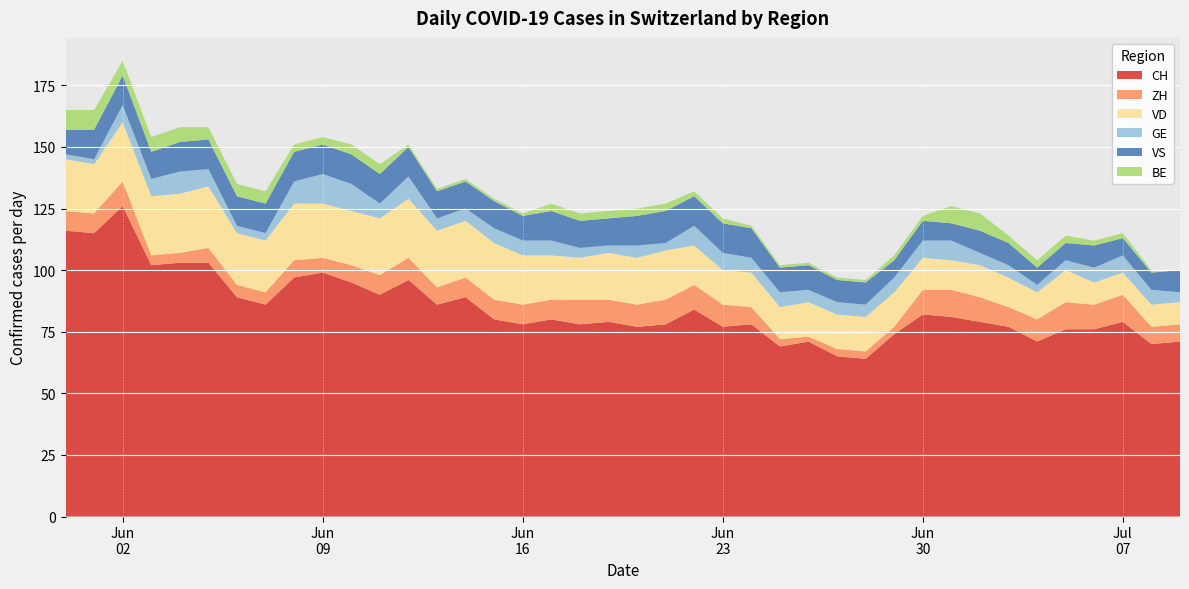

Reading left to right, extract all data points from this chart.

CH: 2020-05-31=116	2020-06-01=115	2020-06-02=126	2020-06-03=102	2020-06-04=103	2020-06-05=103	2020-06-06=89	2020-06-07=86	2020-06-08=97	2020-06-09=99	2020-06-10=95	2020-06-11=90	2020-06-12=96	2020-06-13=86	2020-06-14=89	2020-06-15=80	2020-06-16=78	2020-06-17=80	2020-06-18=78	2020-06-19=79	2020-06-20=77	2020-06-21=78	2020-06-22=84	2020-06-23=77	2020-06-24=78	2020-06-25=69	2020-06-26=71	2020-06-27=65	2020-06-28=64	2020-06-29=74	2020-06-30=82	2020-07-01=81	2020-07-02=79	2020-07-03=77	2020-07-04=71	2020-07-05=76	2020-07-06=76	2020-07-07=79	2020-07-08=70	2020-07-09=71
ZH: 2020-05-31=8	2020-06-01=8	2020-06-02=10	2020-06-03=4	2020-06-04=4	2020-06-05=6	2020-06-06=5	2020-06-07=5	2020-06-08=7	2020-06-09=6	2020-06-10=7	2020-06-11=8	2020-06-12=9	2020-06-13=7	2020-06-14=8	2020-06-15=8	2020-06-16=8	2020-06-17=8	2020-06-18=10	2020-06-19=9	2020-06-20=9	2020-06-21=10	2020-06-22=10	2020-06-23=9	2020-06-24=7	2020-06-25=3	2020-06-26=2	2020-06-27=3	2020-06-28=3	2020-06-29=3	2020-06-30=10	2020-07-01=11	2020-07-02=10	2020-07-03=8	2020-07-04=9	2020-07-05=11	2020-07-06=10	2020-07-07=11	2020-07-08=7	2020-07-09=7
VD: 2020-05-31=21	2020-06-01=20	2020-06-02=24	2020-06-03=24	2020-06-04=24	2020-06-05=25	2020-06-06=21	2020-06-07=21	2020-06-08=23	2020-06-09=22	2020-06-10=22	2020-06-11=23	2020-06-12=24	2020-06-13=23	2020-06-14=23	2020-06-15=23	2020-06-16=20	2020-06-17=18	2020-06-18=17	2020-06-19=19	2020-06-20=19	2020-06-21=20	2020-06-22=16	2020-06-23=14	2020-06-24=14	2020-06-25=13	2020-06-26=14	2020-06-27=14	2020-06-28=14	2020-06-29=14	2020-06-30=13	2020-07-01=12	2020-07-02=13	2020-07-03=12	2020-07-04=11	2020-07-05=13	2020-07-06=9	2020-07-07=9	2020-07-08=9	2020-07-09=9
GE: 2020-05-31=2	2020-06-01=2	2020-06-02=7	2020-06-03=7	2020-06-04=9	2020-06-05=7	2020-06-06=3	2020-06-07=3	2020-06-08=9	2020-06-09=12	2020-06-10=11	2020-06-11=6	2020-06-12=9	2020-06-13=5	2020-06-14=5	2020-06-15=6	2020-06-16=6	2020-06-17=6	2020-06-18=4	2020-06-19=3	2020-06-20=5	2020-06-21=3	2020-06-22=8	2020-06-23=7	2020-06-24=6	2020-06-25=6	2020-06-26=5	2020-06-27=5	2020-06-28=5	2020-06-29=6	2020-06-30=7	2020-07-01=8	2020-07-02=5	2020-07-03=5	2020-07-04=3	2020-07-05=4	2020-07-06=6	2020-07-07=7	2020-07-08=6	2020-07-09=4
VS: 2020-05-31=10	2020-06-01=12	2020-06-02=12	2020-06-03=11	2020-06-04=12	2020-06-05=12	2020-06-06=12	2020-06-07=12	2020-06-08=12	2020-06-09=12	2020-06-10=12	2020-06-11=12	2020-06-12=12	2020-06-13=11	2020-06-14=11	2020-06-15=11	2020-06-16=10	2020-06-17=12	2020-06-18=11	2020-06-19=11	2020-06-20=12	2020-06-21=13	2020-06-22=12	2020-06-23=12	2020-06-24=12	2020-06-25=10	2020-06-26=10	2020-06-27=9	2020-06-28=9	2020-06-29=7	2020-06-30=8	2020-07-01=7	2020-07-02=9	2020-07-03=9	2020-07-04=7	2020-07-05=7	2020-07-06=9	2020-07-07=7	2020-07-08=7	2020-07-09=9
BE: 2020-05-31=8	2020-06-01=8	2020-06-02=6	2020-06-03=6	2020-06-04=6	2020-06-05=5	2020-06-06=5	2020-06-07=5	2020-06-08=3	2020-06-09=3	2020-06-10=4	2020-06-11=4	2020-06-12=1	2020-06-13=1	2020-06-14=1	2020-06-15=1	2020-06-16=1	2020-06-17=3	2020-06-18=3	2020-06-19=3	2020-06-20=3	2020-06-21=3	2020-06-22=2	2020-06-23=2	2020-06-24=1	2020-06-25=1	2020-06-26=1	2020-06-27=1	2020-06-28=1	2020-06-29=2	2020-06-30=2	2020-07-01=7	2020-07-02=7	2020-07-03=3	2020-07-04=3	2020-07-05=3	2020-07-06=2	2020-07-07=2	2020-07-08=1	2020-07-09=0